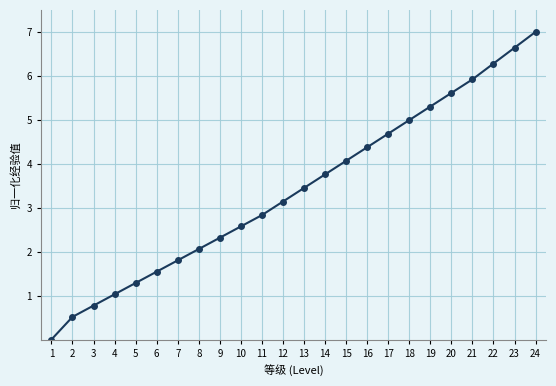

What is the difference between the maximum and minimum values?

7.0